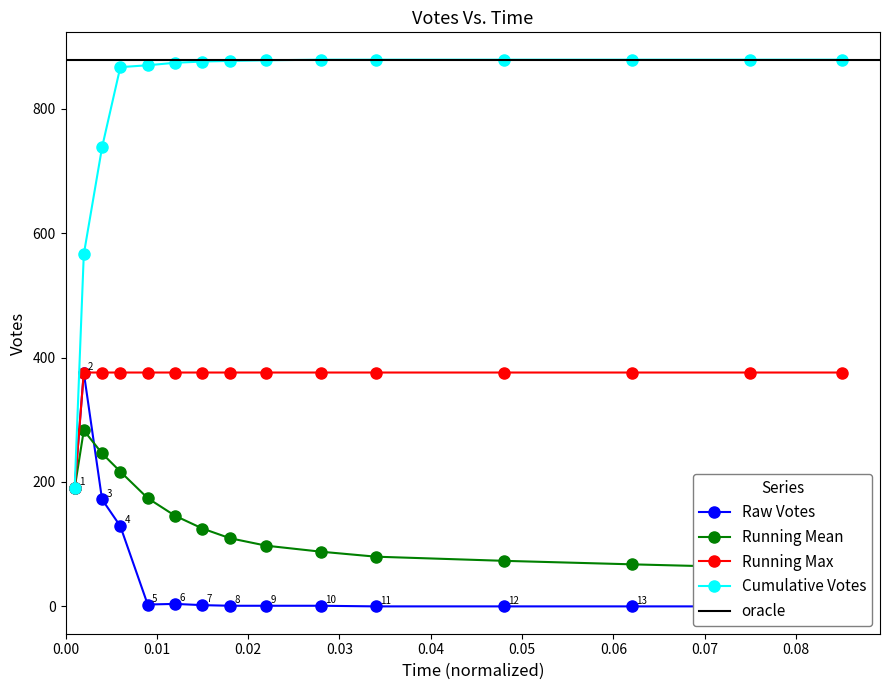

What is the lowest value of the Running Max series?

190